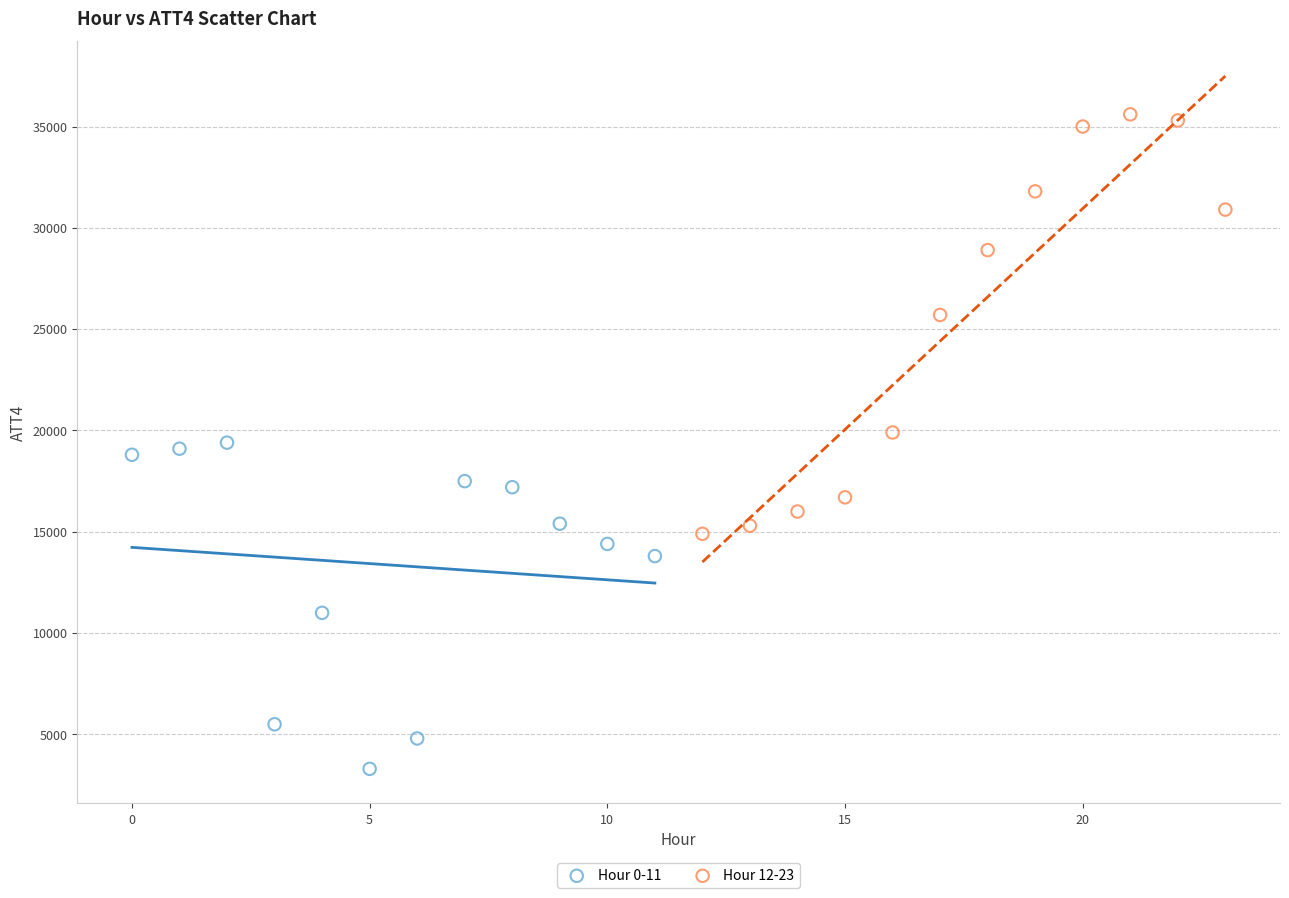

Which series contains the highest Y value?

Hour 12-23